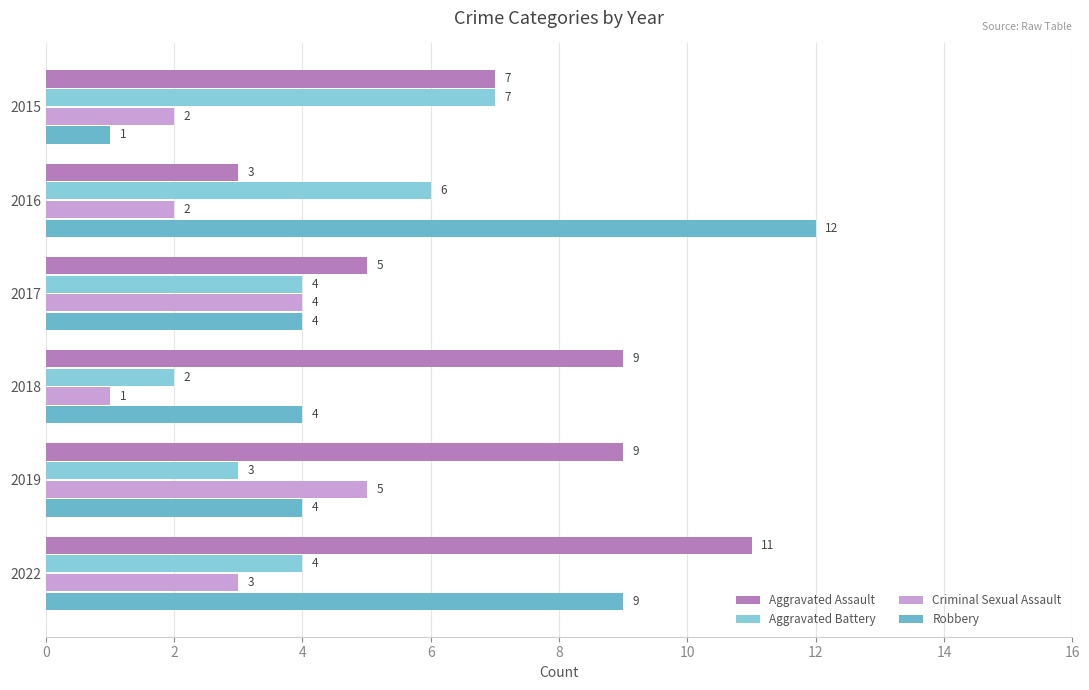

How many data points in Aggravated Battery are less than 4?

2